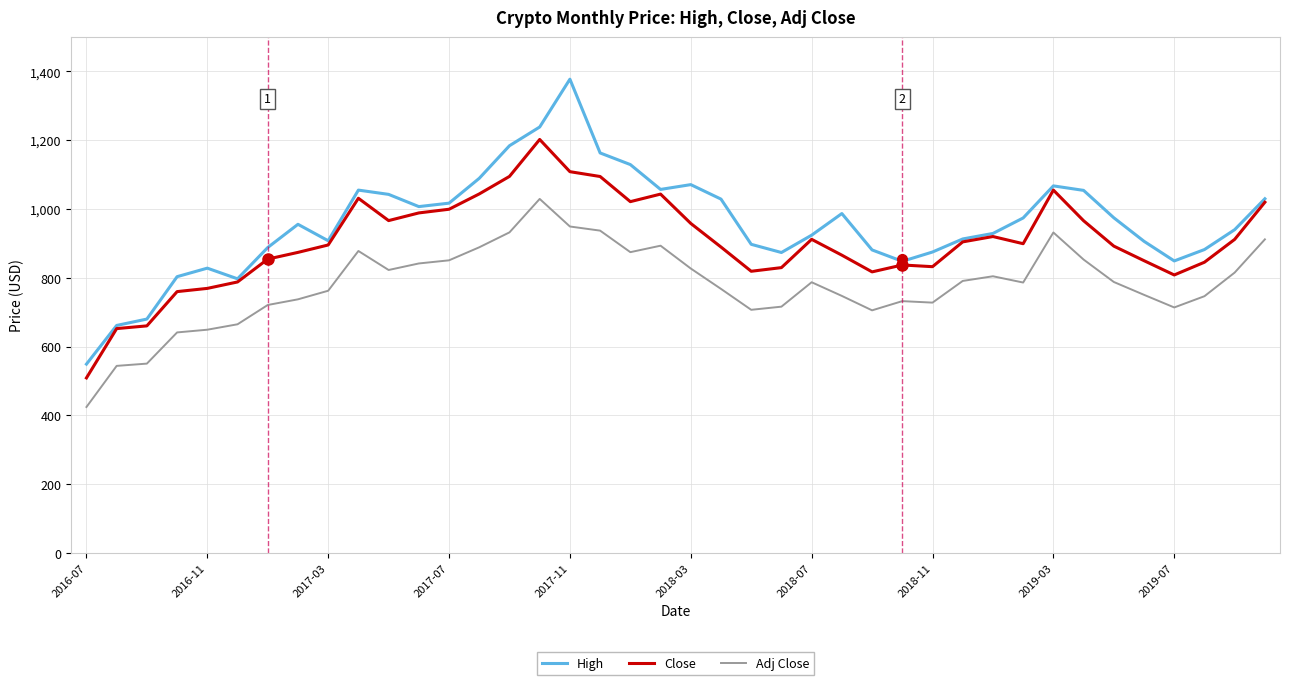

List the series in order of their peak value, highest first.

High, Close, Adj Close